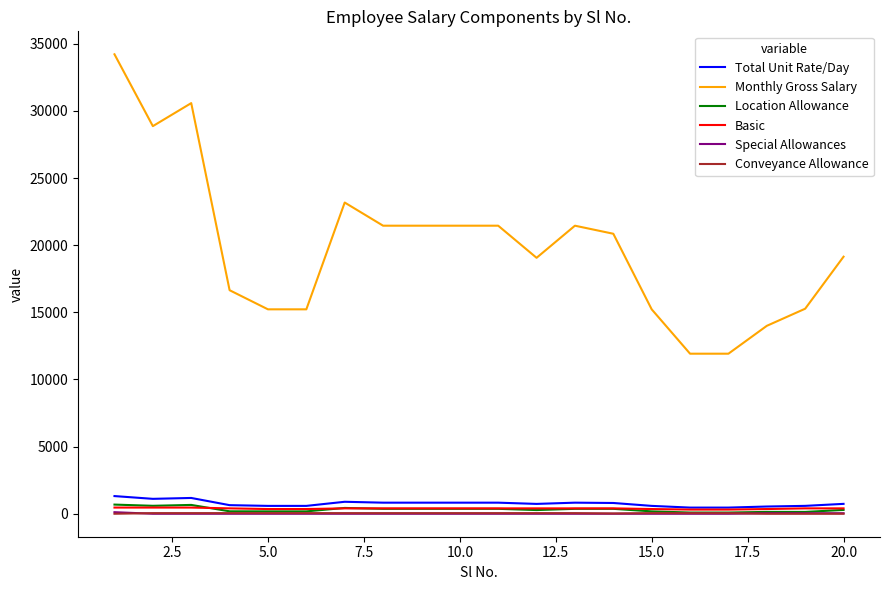

True or false: Monthly Gross Salary and Special Allowances cross at least once.

False